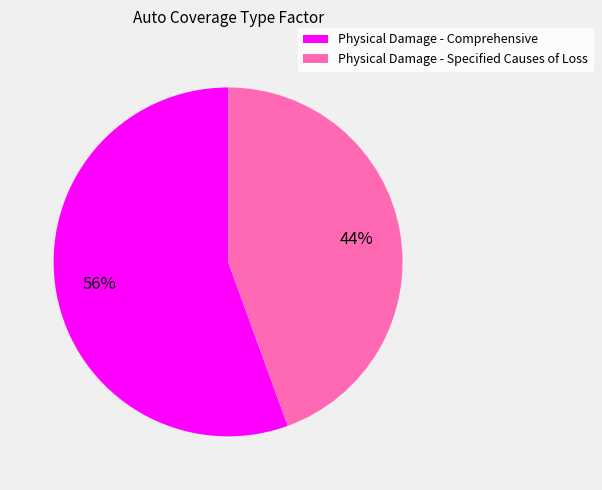

Which slice represents more than half of the pie?

Physical Damage - Comprehensive